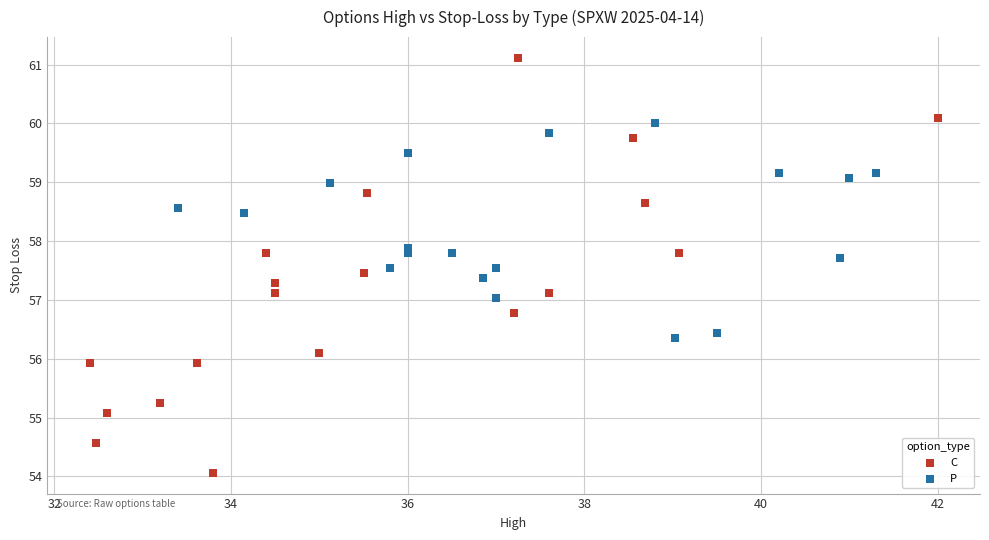

Which series reaches the minimum Y coordinate?

C